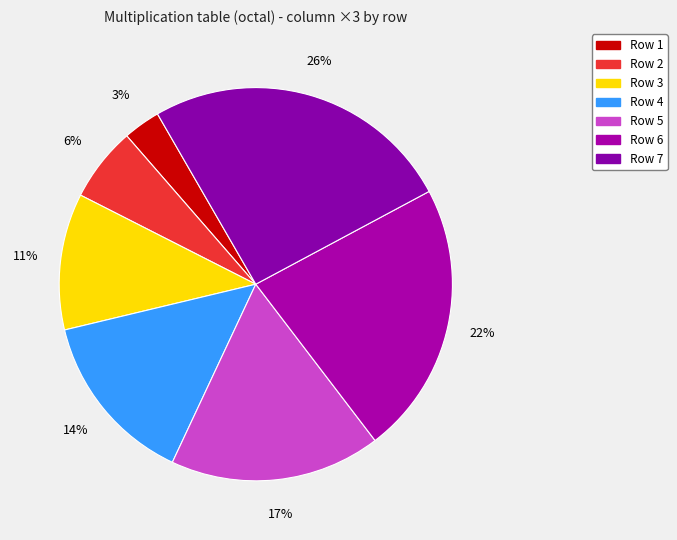

Rank the categories by value from lowest to highest.

Row 1, Row 2, Row 3, Row 4, Row 5, Row 6, Row 7